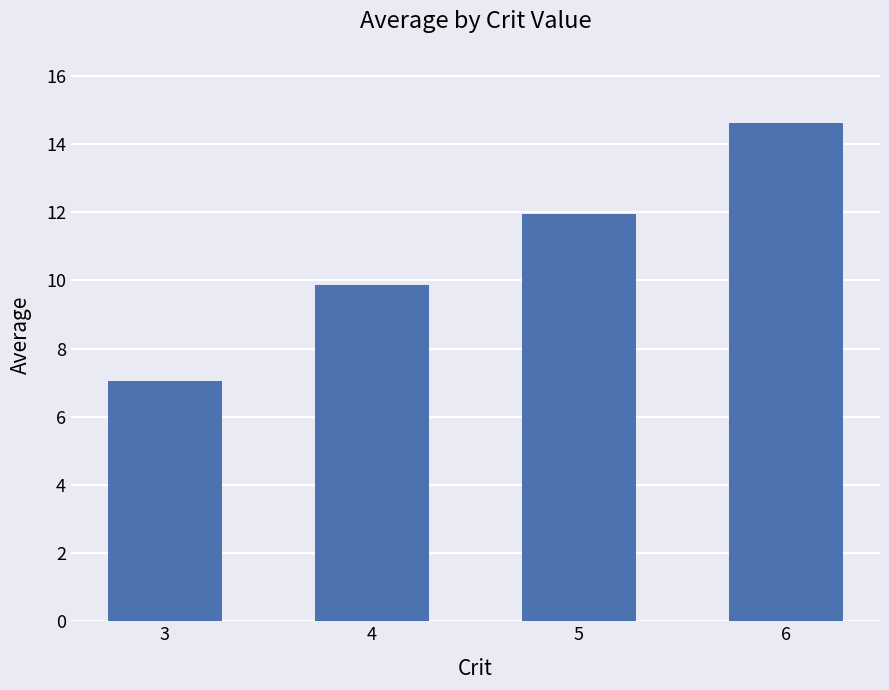

Reading left to right, transcribe all the data shown in this chart.

7.0	9.9	12.0	14.6